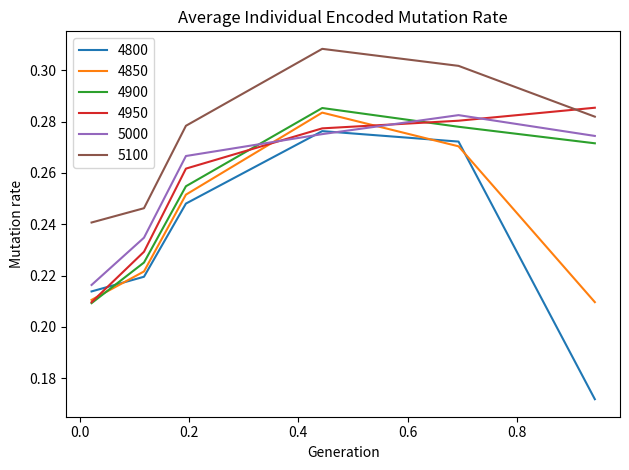

Count the 4900 values in the range 0 to 1.

6